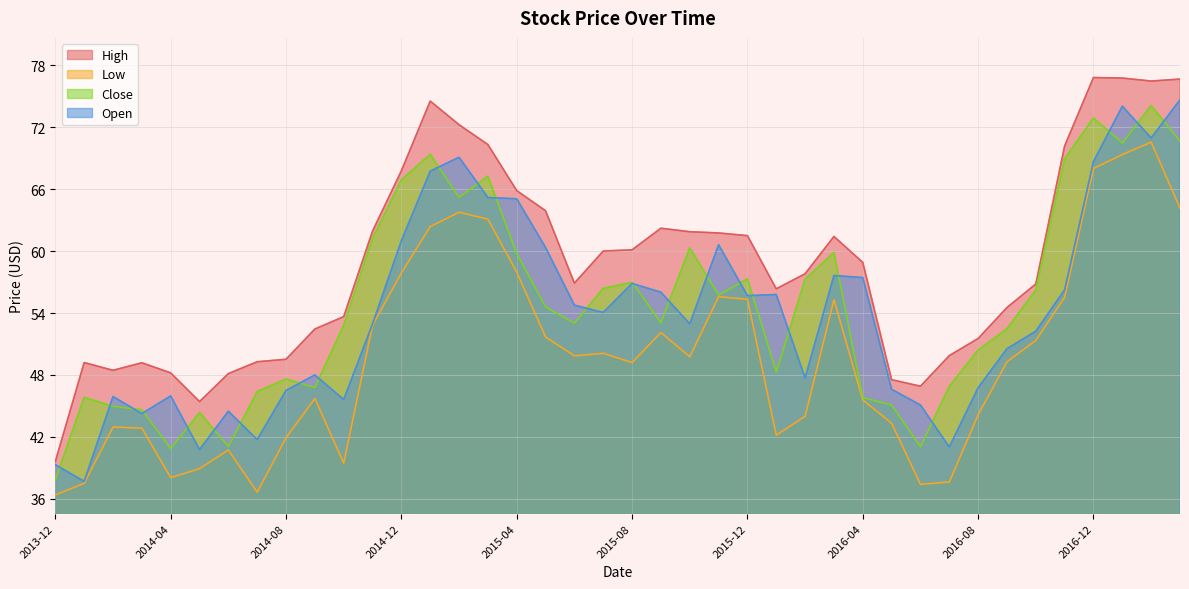

Does the chart have visible grid lines?

Yes